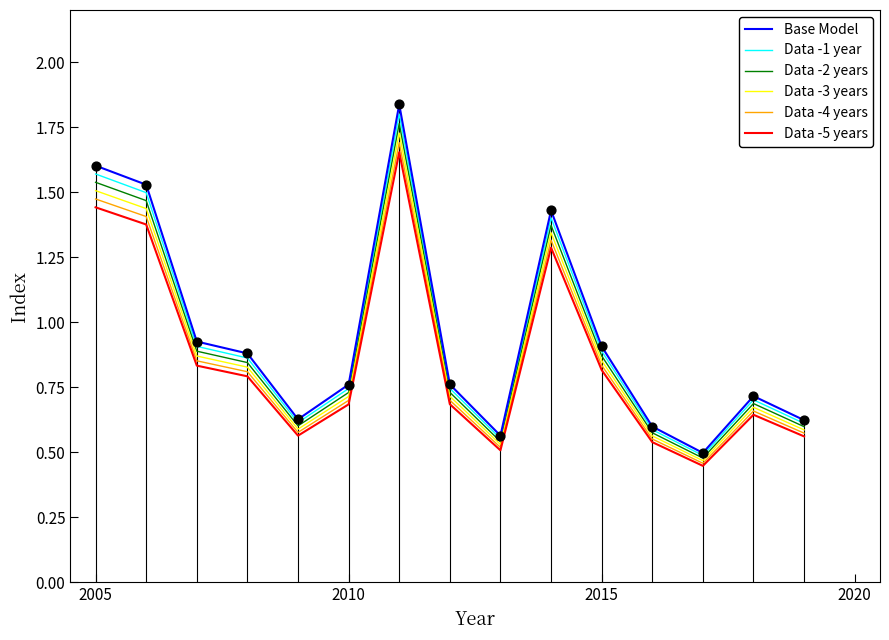

Which series has the widest spread of values?

Base Model